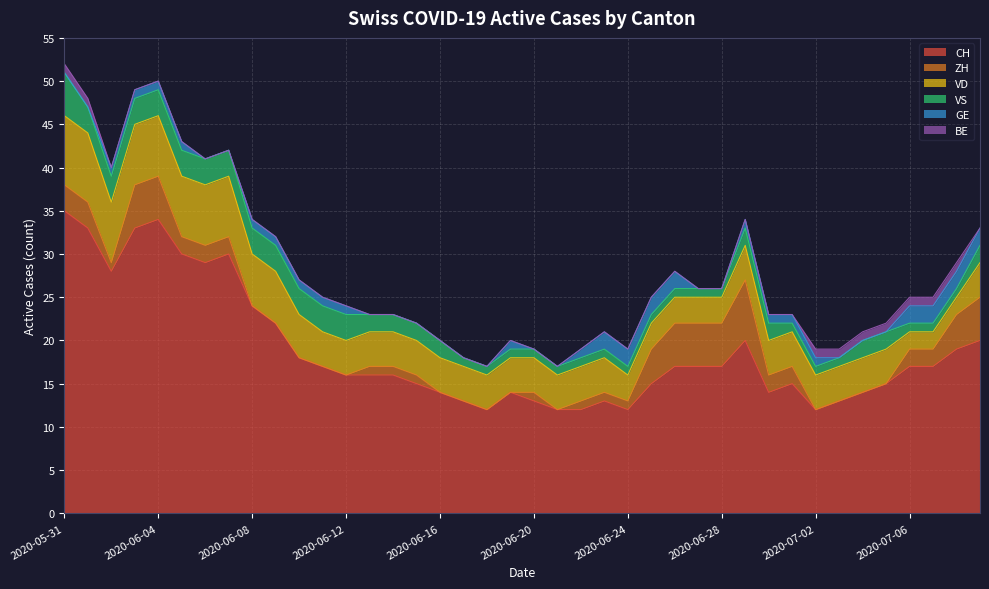

Which series has the largest total across all categories?

CH